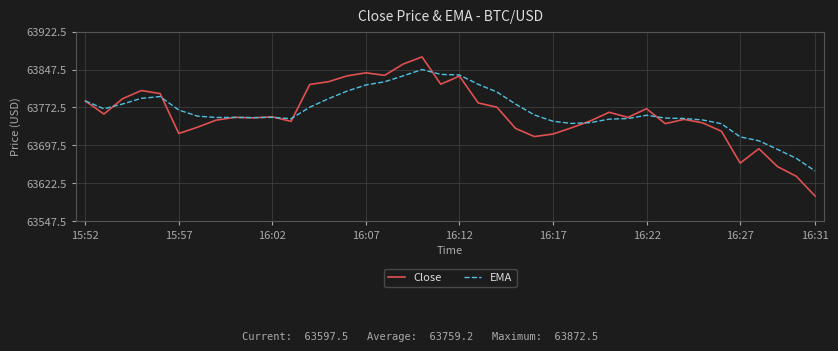

What is the maximum value for Close?

63872.5